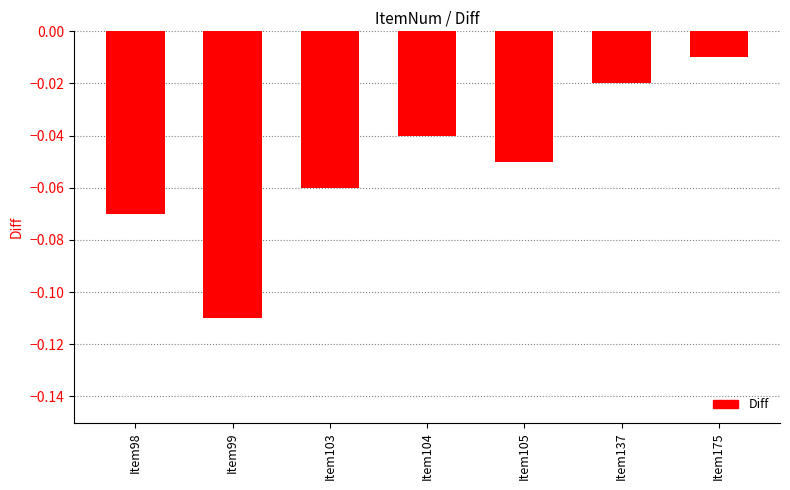

List the labels in order of value, smallest first.

Item99, Item98, Item103, Item105, Item104, Item137, Item175